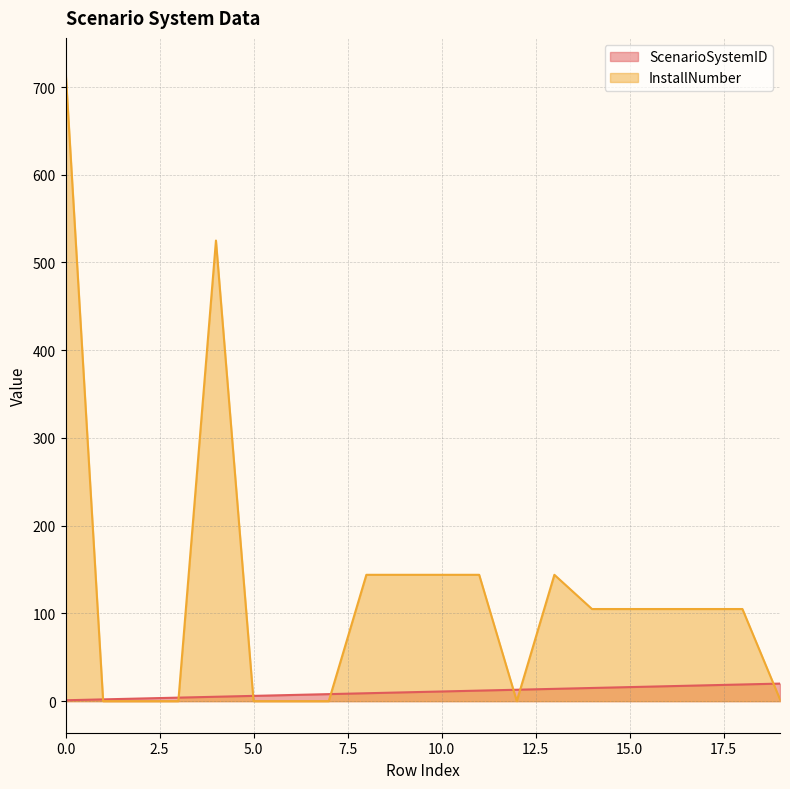

List the labels in order of ScenarioSystemID value, largest first.

19, 18, 17, 16, 15, 14, 13, 12, 11, 10, 9, 8, 7, 6, 5, 4, 3, 2, 1, 0